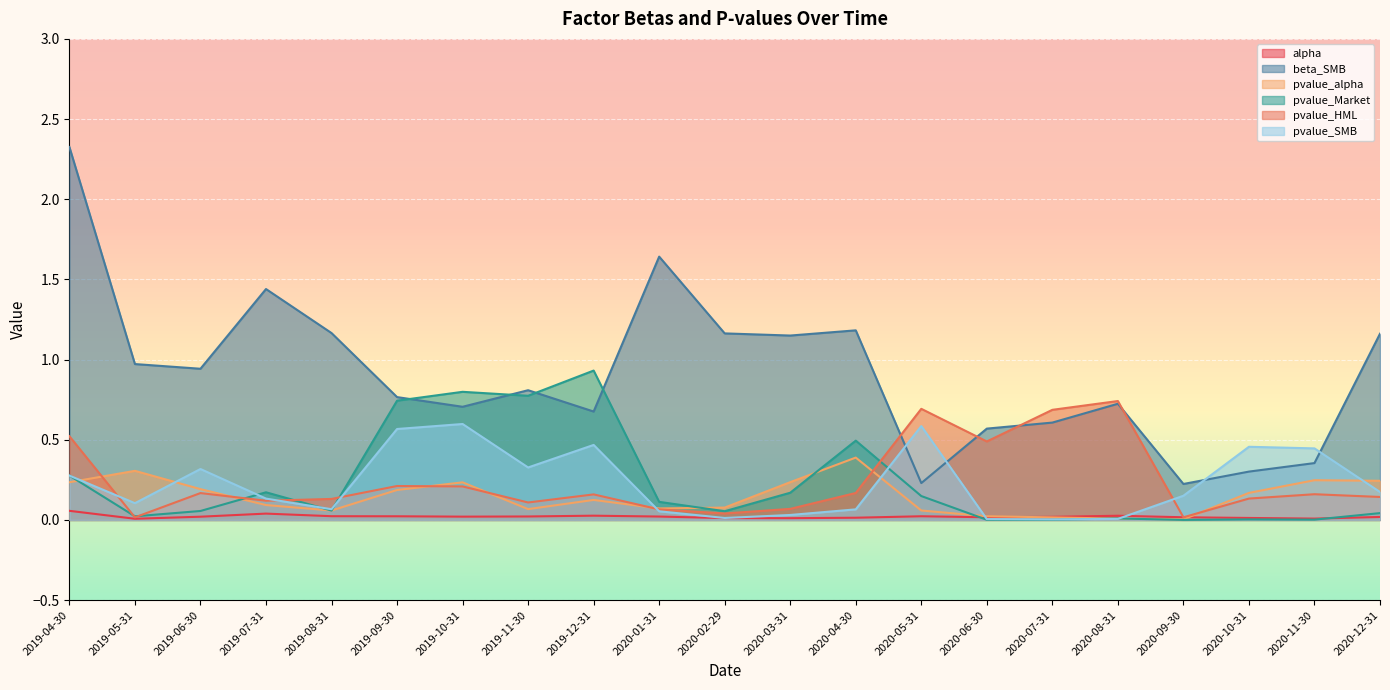

Is the value of alpha at 2019-11-30 greater than the value of beta_SMB at 2019-07-31?

No